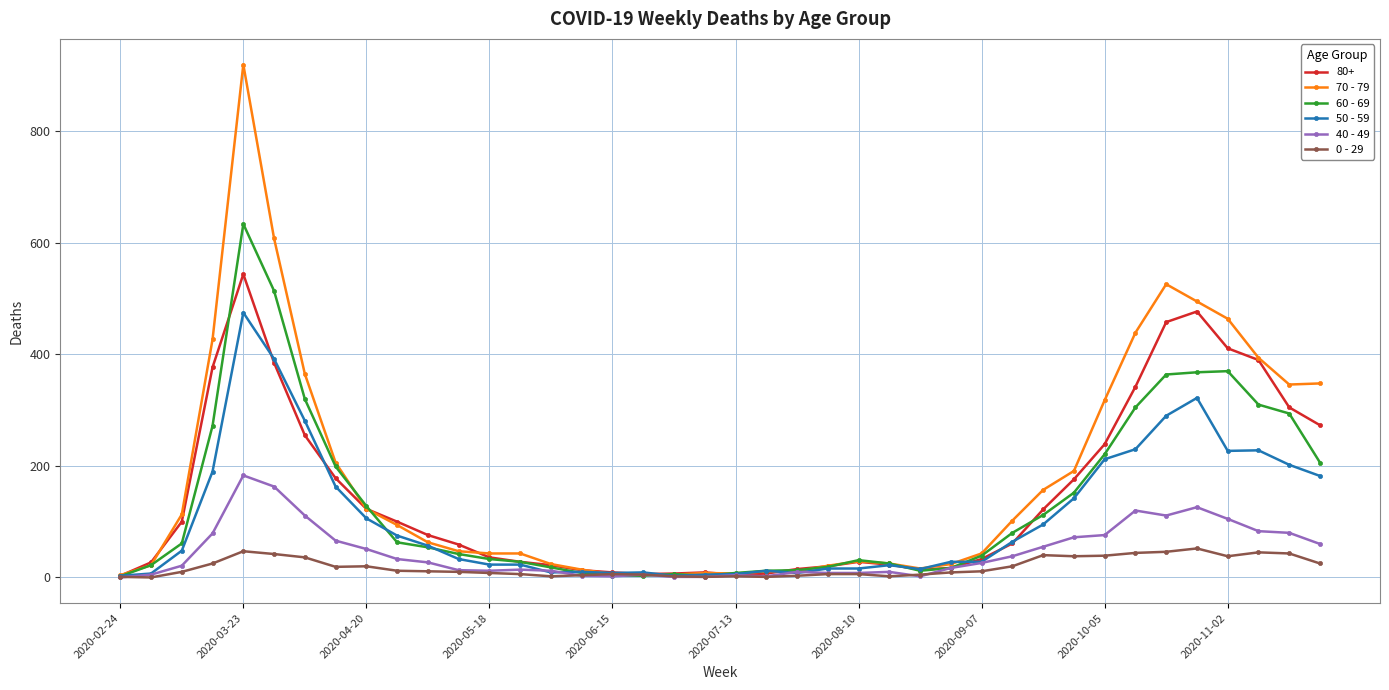

Rank the series by their maximum value, from highest to lowest.

70 - 79, 60 - 69, 80+, 50 - 59, 40 - 49, 0 - 29